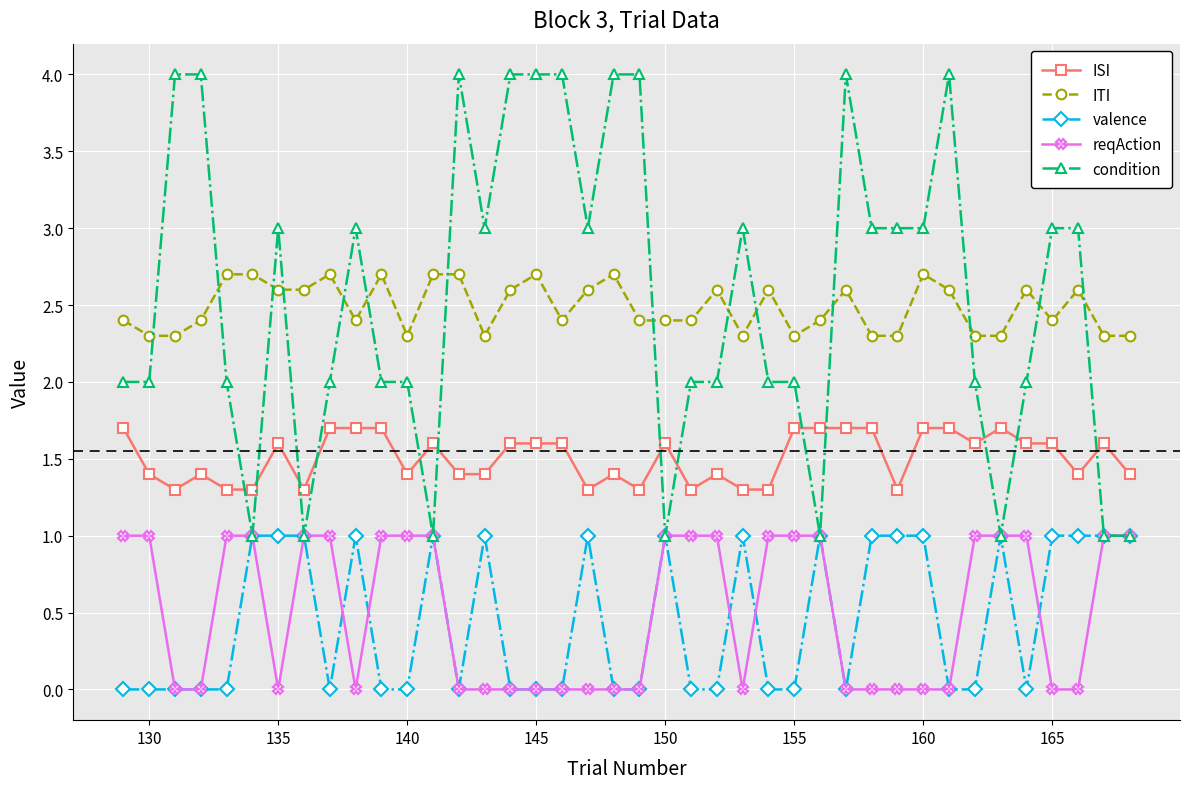

Which series has the widest spread of values?

condition